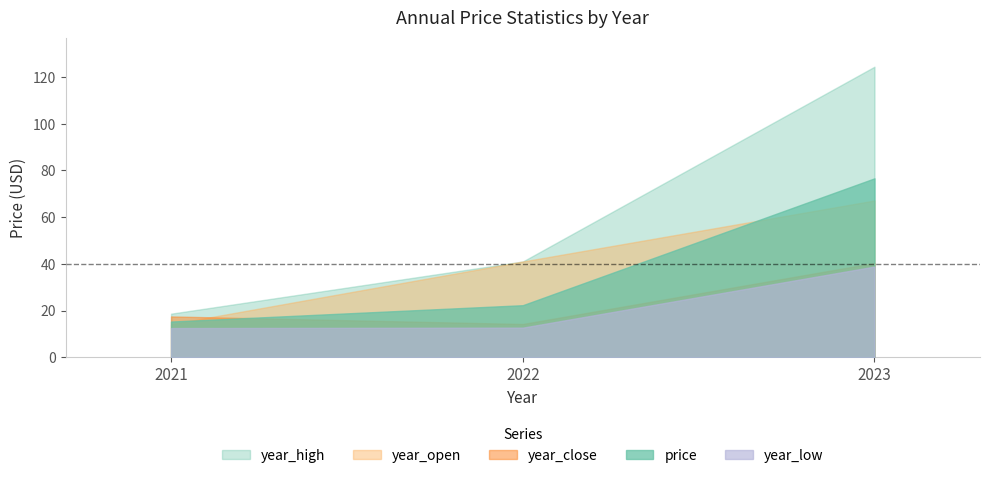

At how many categories does at least one series exceed 55?

1